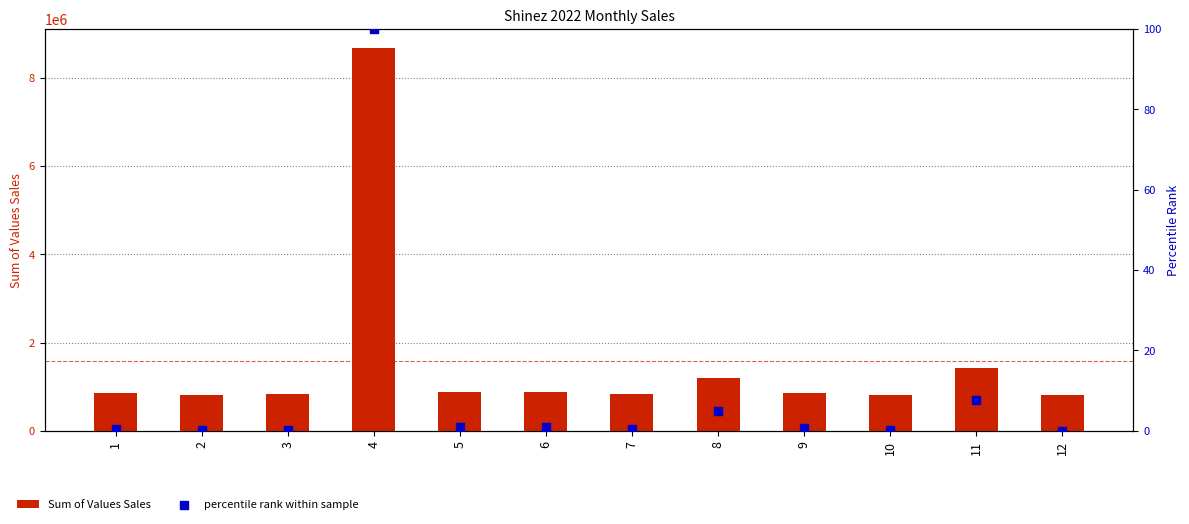

What are all the series names shown in the legend?

Sum of Values Sales, percentile rank within sample